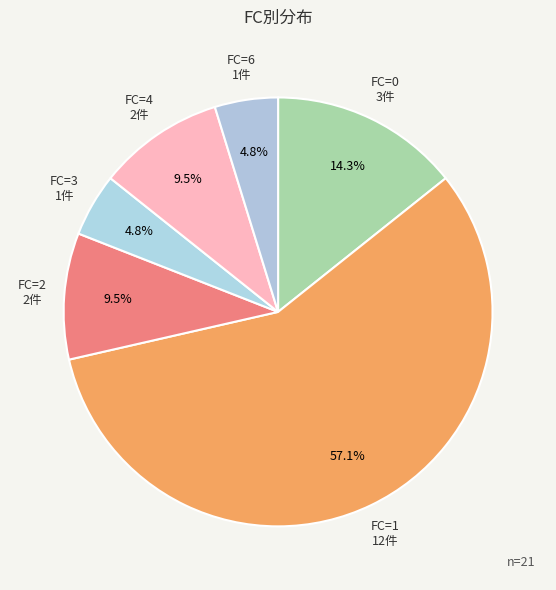

Which has a higher value, FC=2 or FC=6?

FC=2